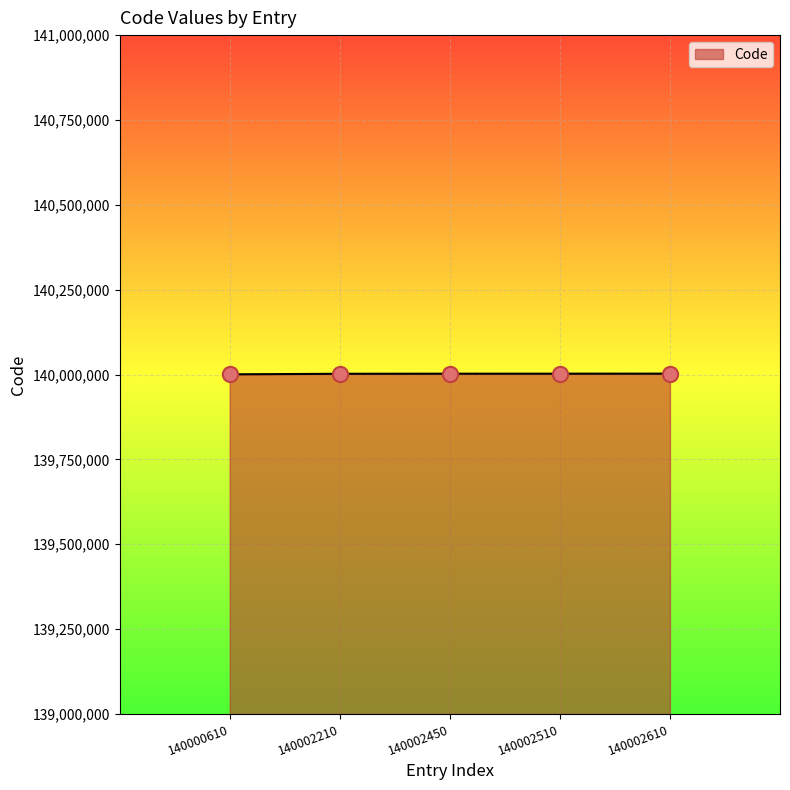

Approximately how many times larger is the value at 140002510 compared to 140000610?

1.0